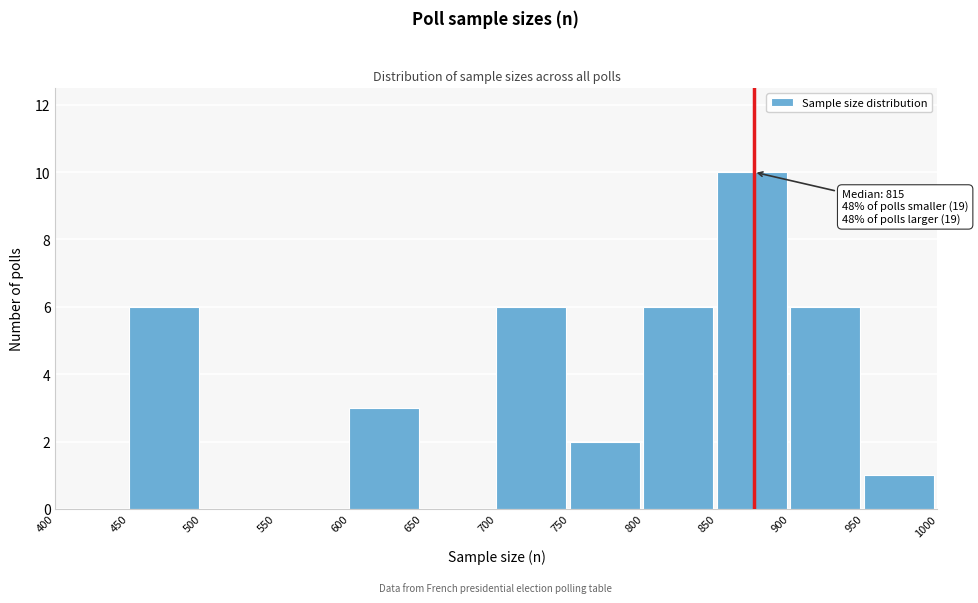

Over which range of the x-axis is the bar tallest?

850 to 900